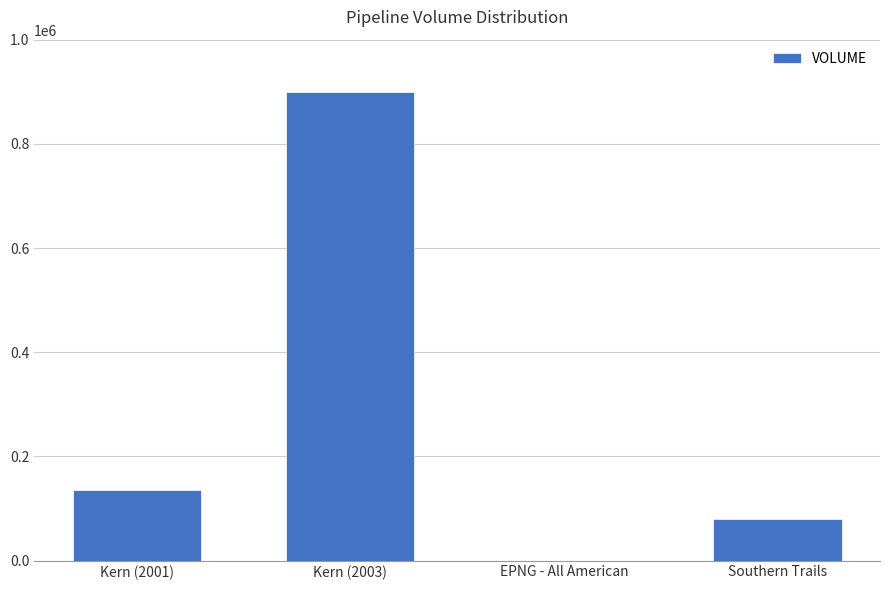

How many series are shown in this chart?

1